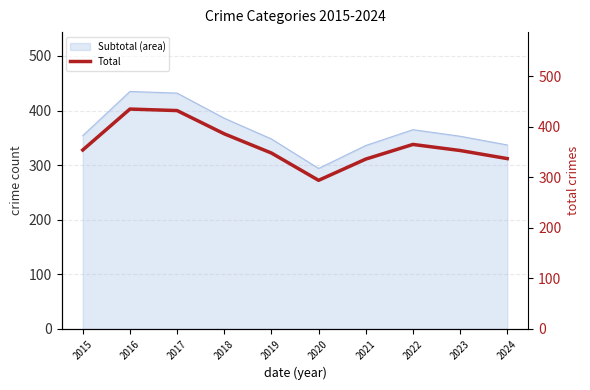

Which category has the lowest value across all series?

2020